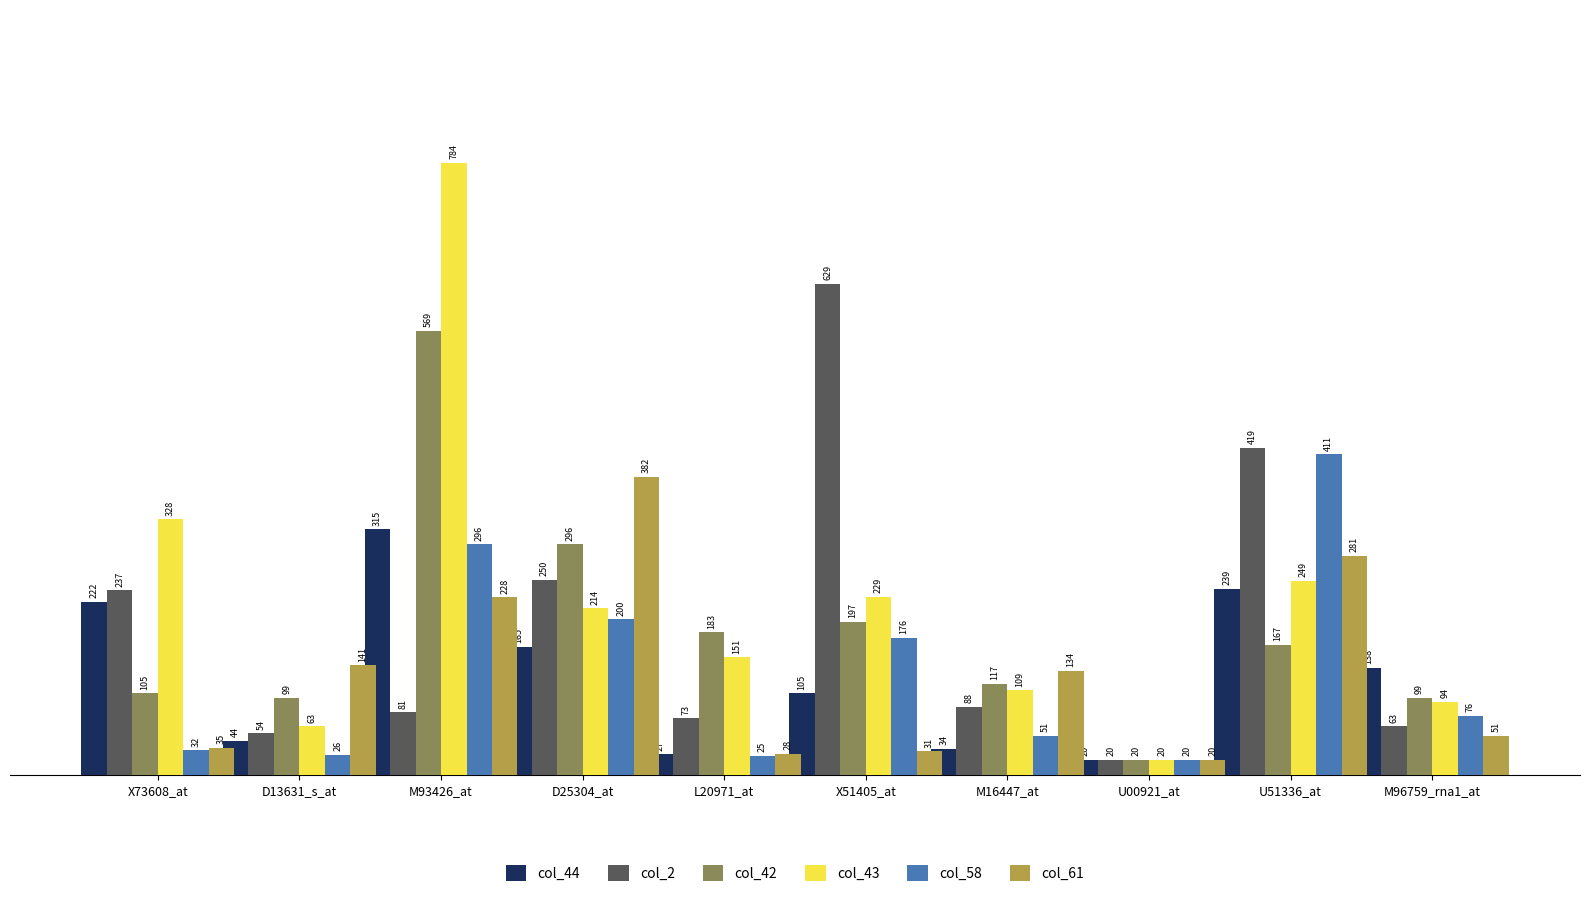

Reading left to right, extract all data points from this chart.

col_44: X73608_at=222	D13631_s_at=44	M93426_at=315	D25304_at=165	L20971_at=27	X51405_at=105	M16447_at=34	U00921_at=20	U51336_at=239	M96759_rna1_at=138
col_2: X73608_at=237	D13631_s_at=54	M93426_at=81	D25304_at=250	L20971_at=73	X51405_at=629	M16447_at=88	U00921_at=20	U51336_at=419	M96759_rna1_at=63
col_42: X73608_at=105	D13631_s_at=99	M93426_at=569	D25304_at=296	L20971_at=183	X51405_at=197	M16447_at=117	U00921_at=20	U51336_at=167	M96759_rna1_at=99
col_43: X73608_at=328	D13631_s_at=63	M93426_at=784	D25304_at=214	L20971_at=151	X51405_at=229	M16447_at=109	U00921_at=20	U51336_at=249	M96759_rna1_at=94
col_58: X73608_at=32	D13631_s_at=26	M93426_at=296	D25304_at=200	L20971_at=25	X51405_at=176	M16447_at=51	U00921_at=20	U51336_at=411	M96759_rna1_at=76
col_61: X73608_at=35	D13631_s_at=141	M93426_at=228	D25304_at=382	L20971_at=28	X51405_at=31	M16447_at=134	U00921_at=20	U51336_at=281	M96759_rna1_at=51